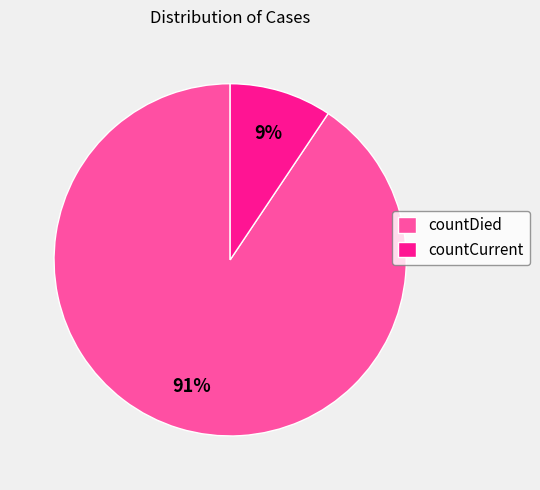

What is the smallest slice in the pie chart?

countCurrent